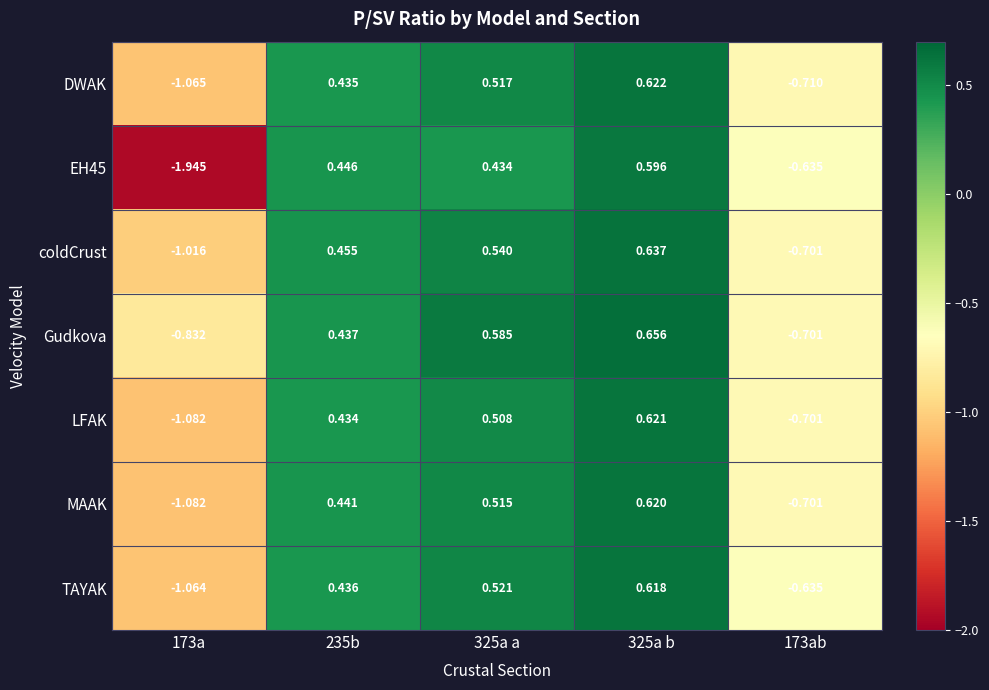

Between 235b and 325a b, which series saw the biggest shift?

Gudkova